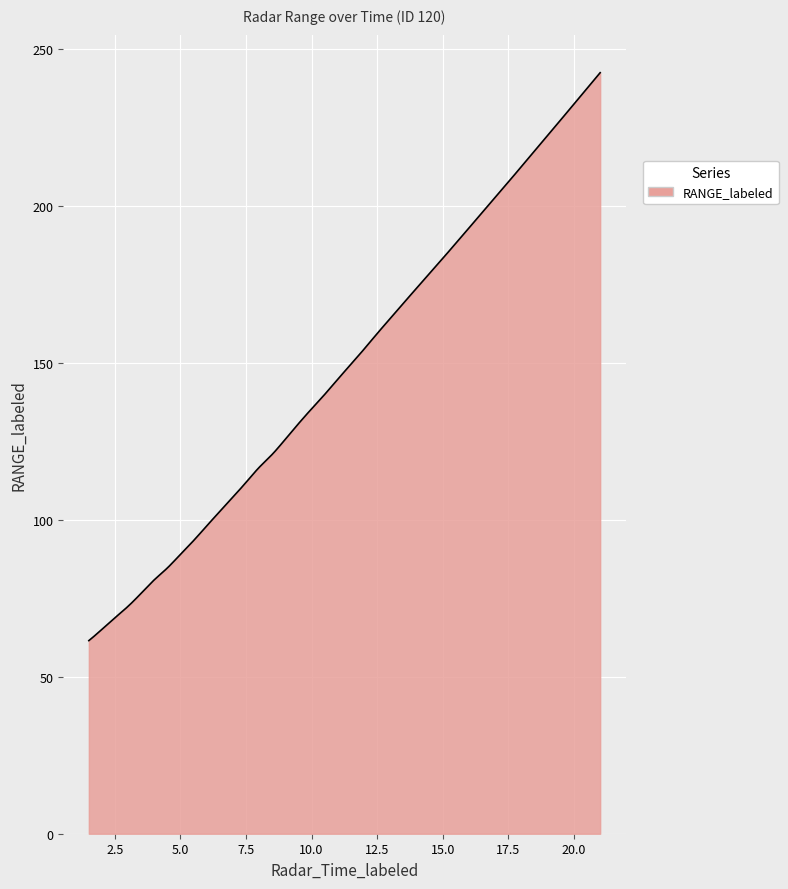

What is the difference between the maximum and minimum values?

181.0